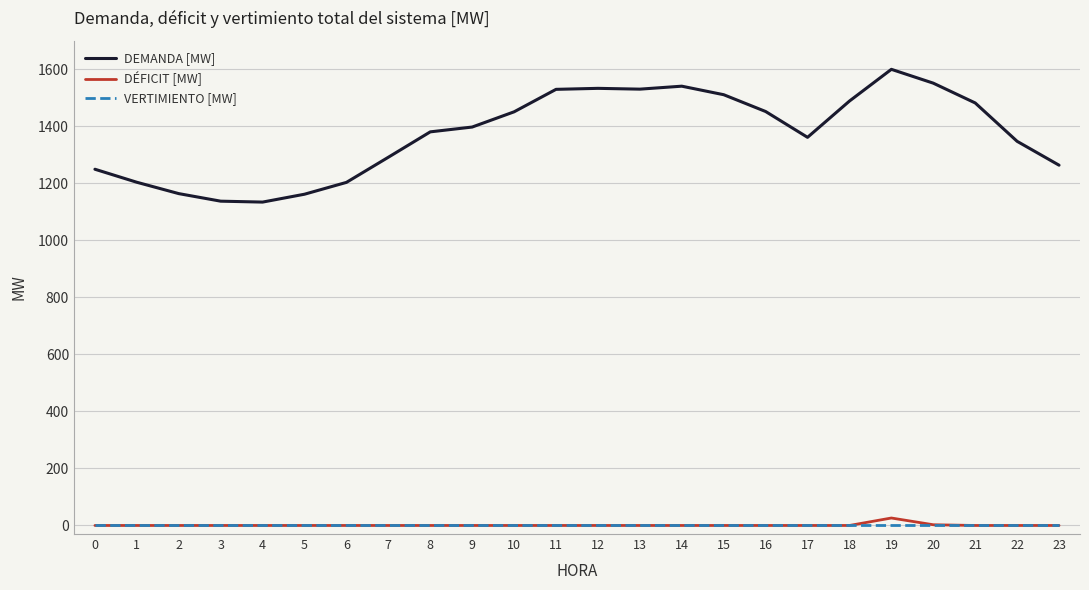

Does the chart have visible grid lines?

Yes